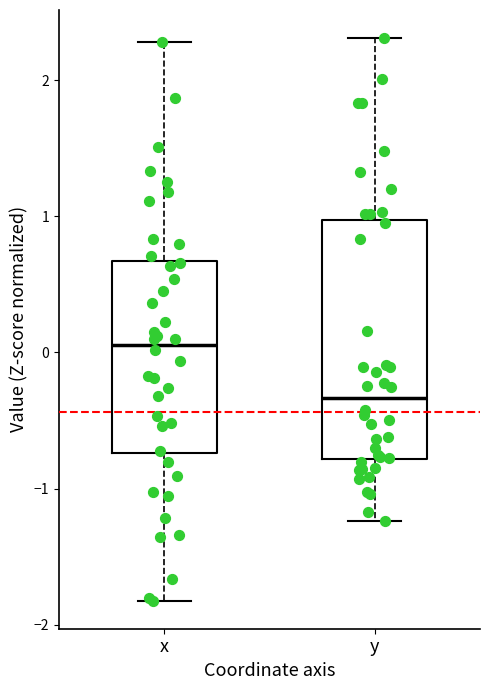

Where does the upper whisker of the box for x end on the y-axis? The values are not printed on the chart, so give them approximately, as read against the axis.

2.3